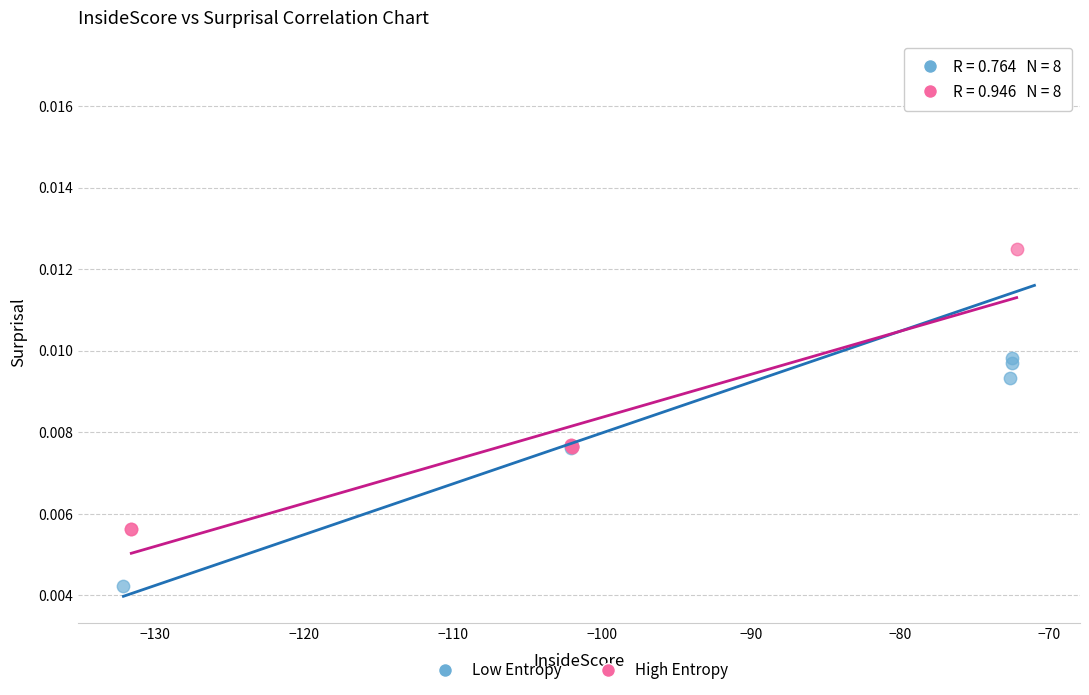

Which series has the widest spread of Y values?

Low Entropy